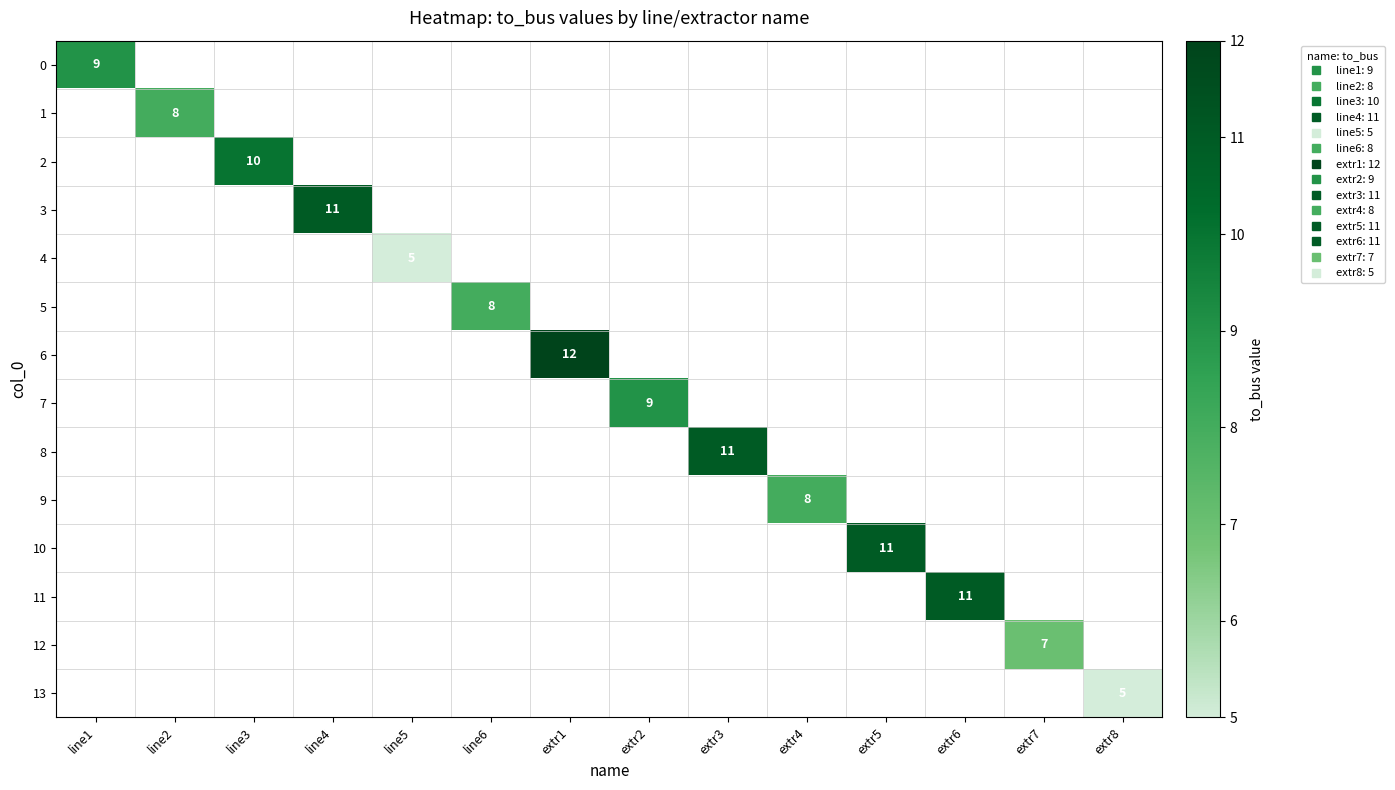

Which category has the highest value across all series?

extr1